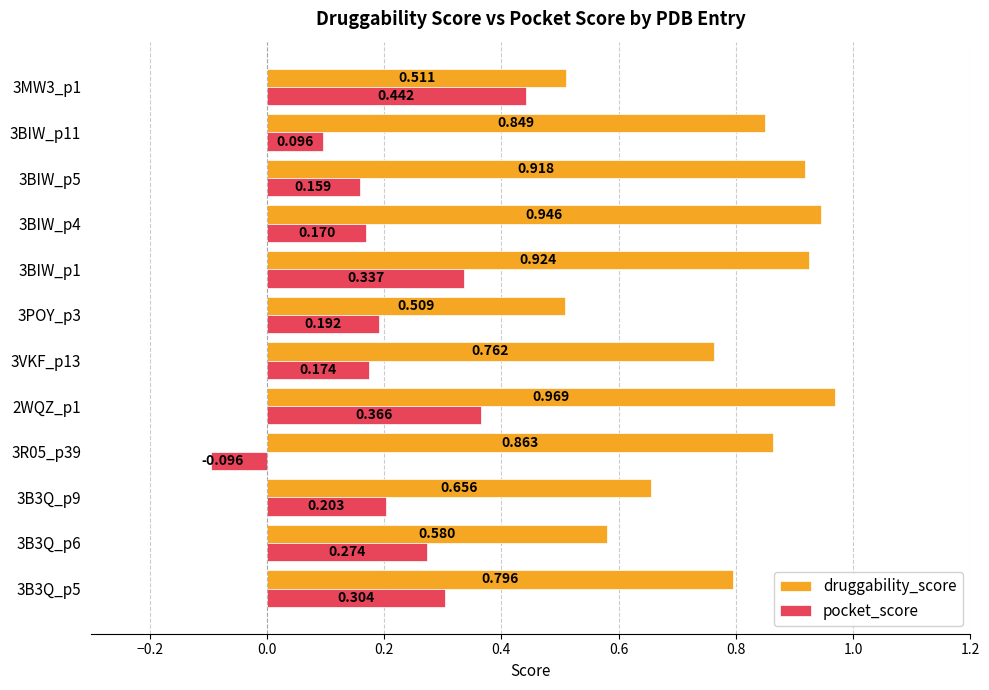

Which series has the largest range (max minus min)?

pocket_score